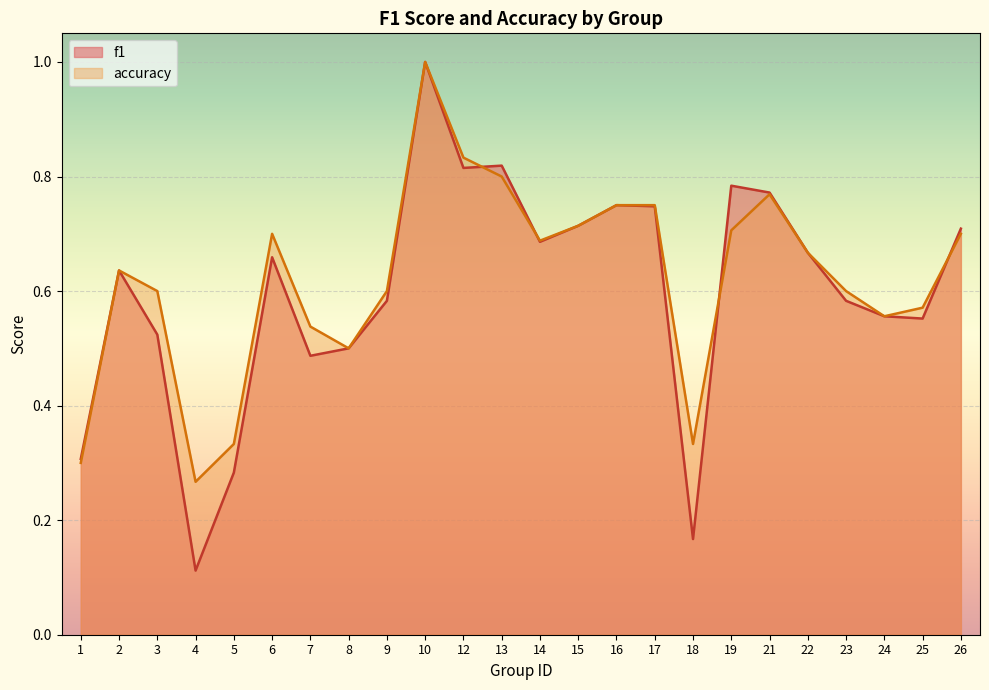

Which series has the largest total across all categories?

accuracy